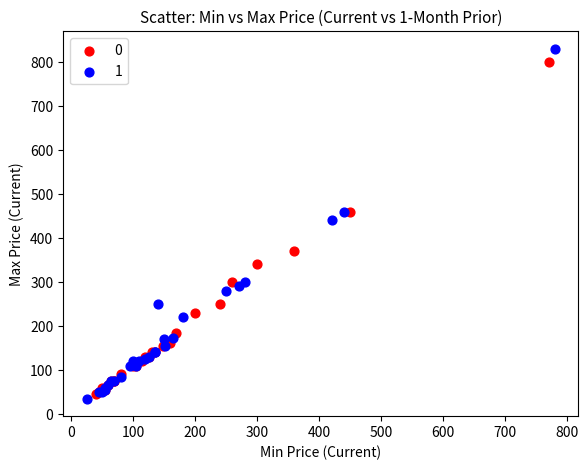

Which series contains the highest Y value?

1